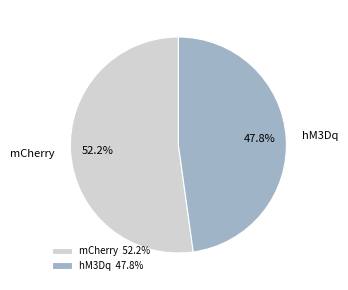

To the nearest percent, what portion does mCherry represent?

52%